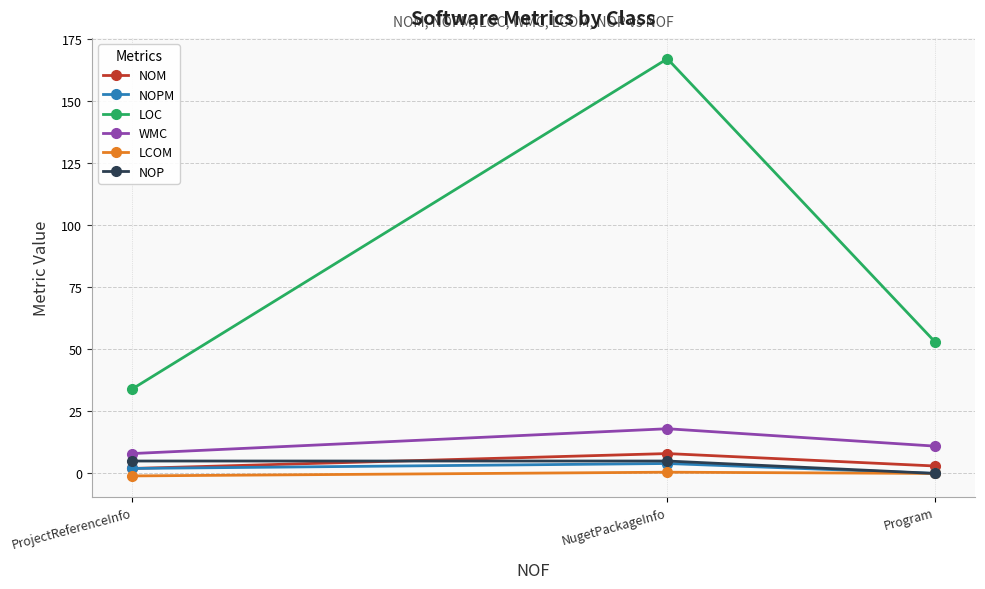

What is the minimum value for NOM?

2.0